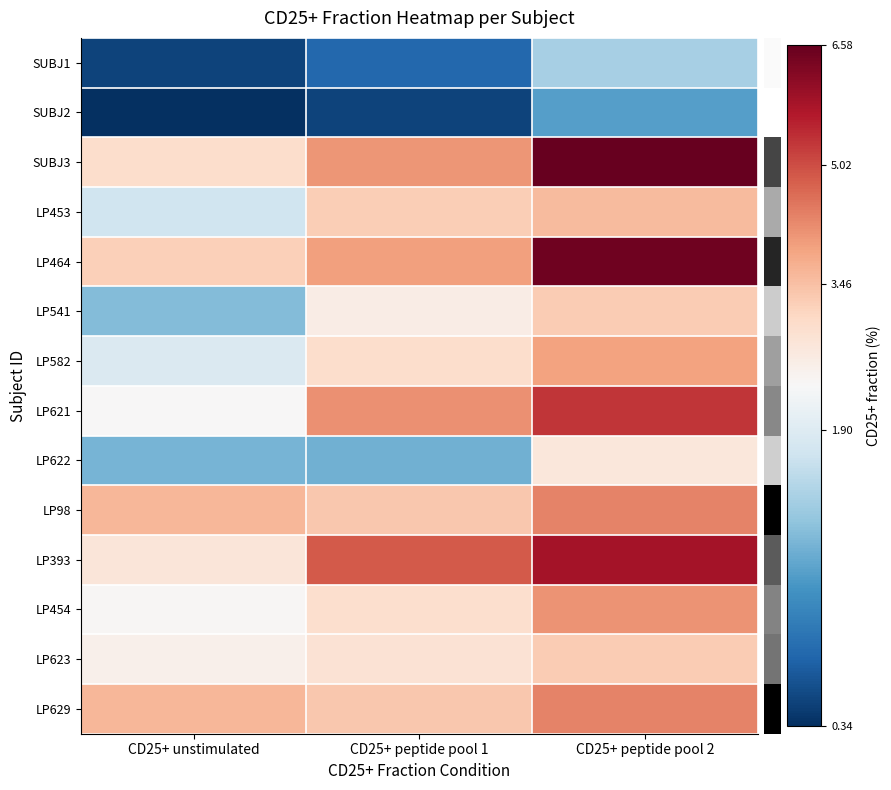

Which has a higher value, CD25+ unstimulated or CD25+ peptide pool 1?

CD25+ peptide pool 1